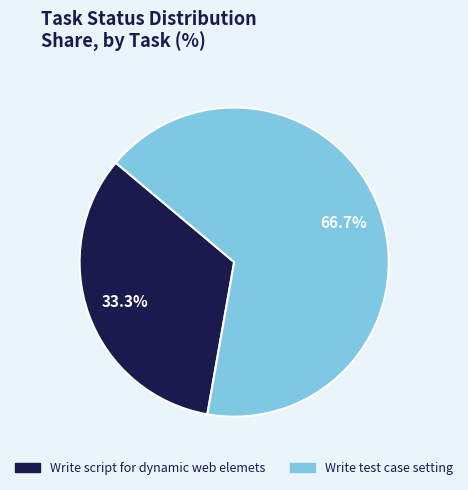

Count the number of slices in the pie.

2